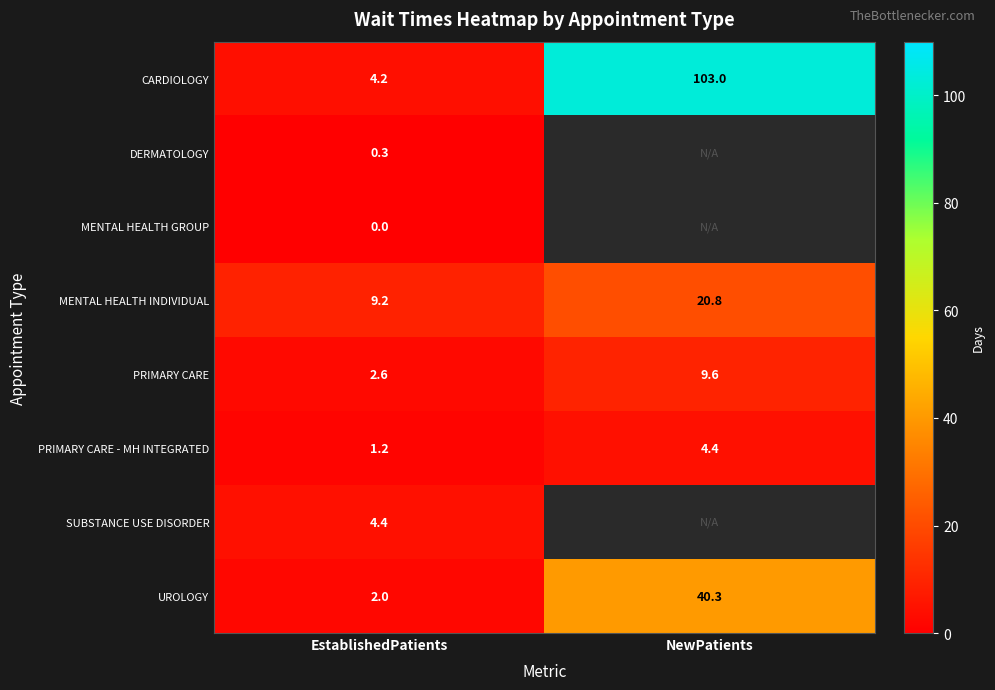

What is the maximum value for UROLOGY?

40.3